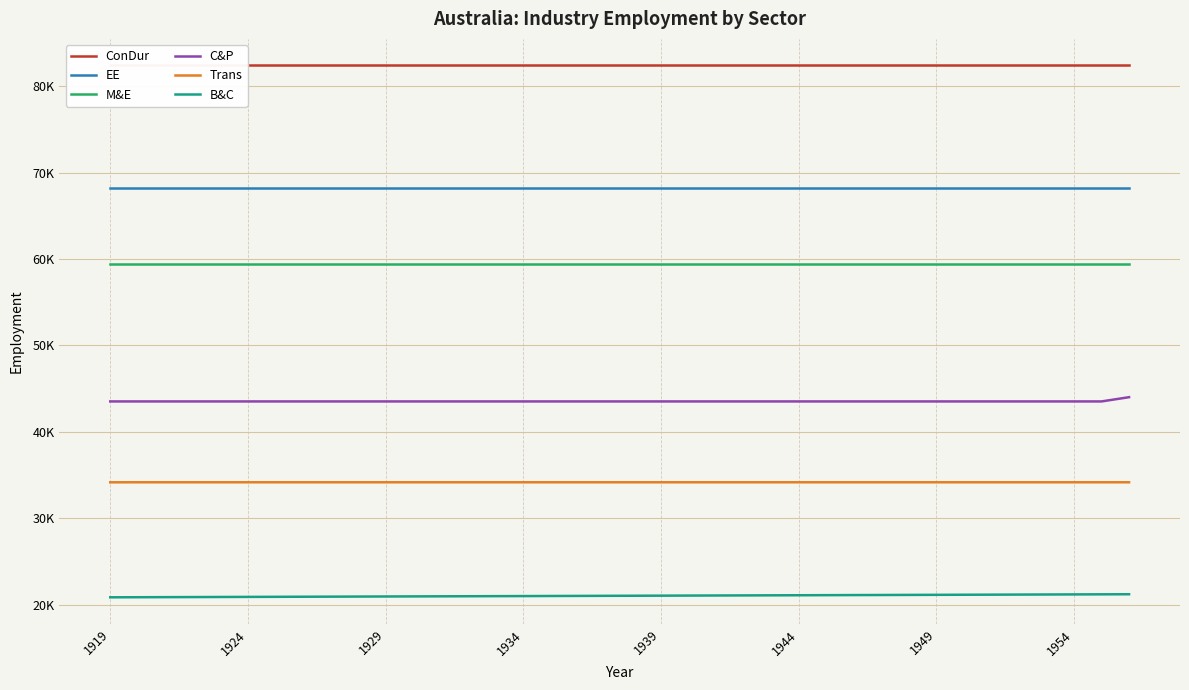

How many categories are shown in the chart?

38